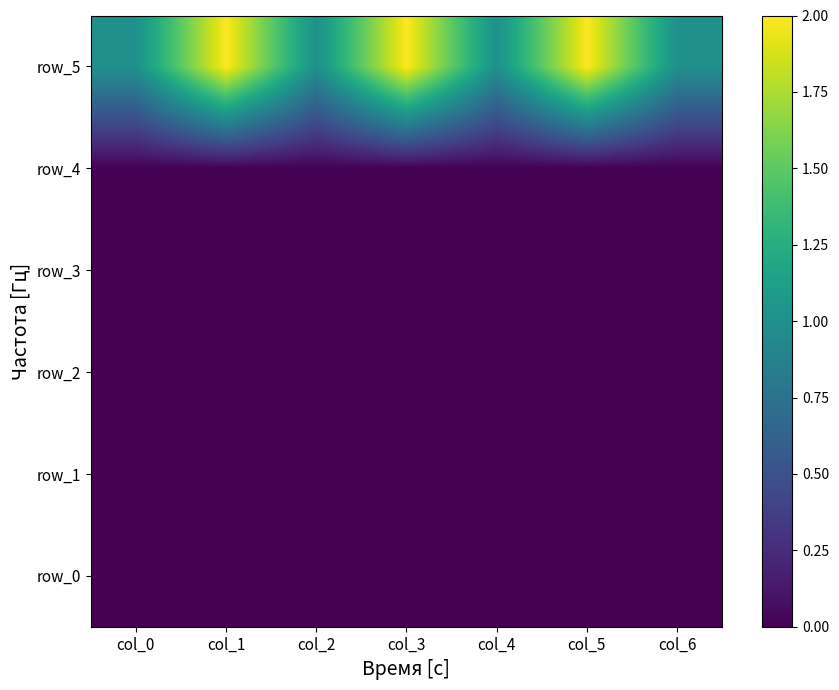

The value of row_5 at col_3 is 2. True or false?

True